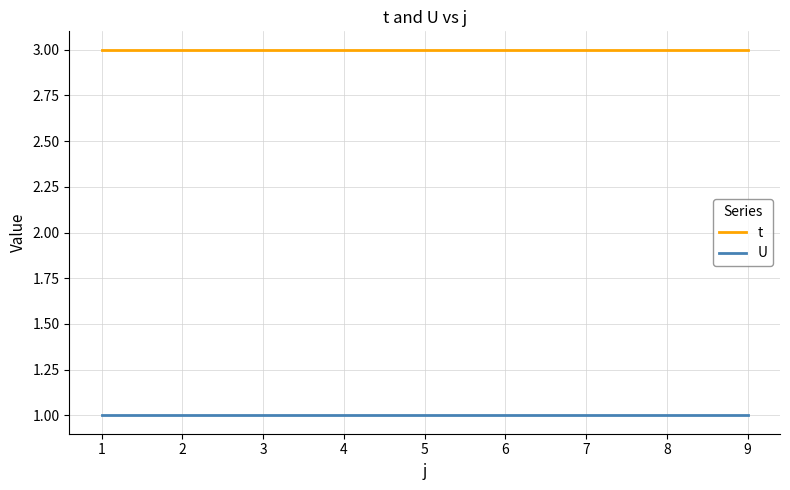

Read the U value at 1.

1